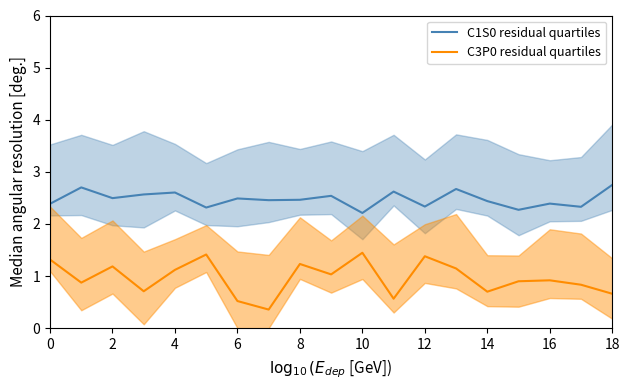

Which series has the widest spread of values?

C3P0 residual quartiles